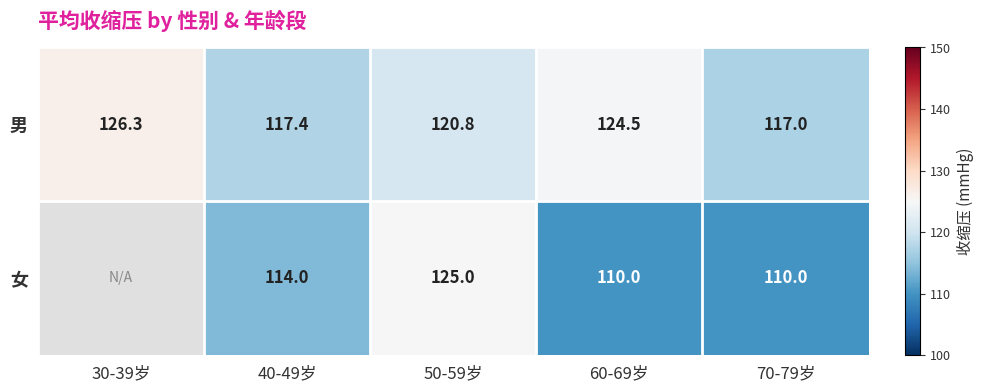

At 60-69岁, list the series in order from largest to smallest.

男, 女